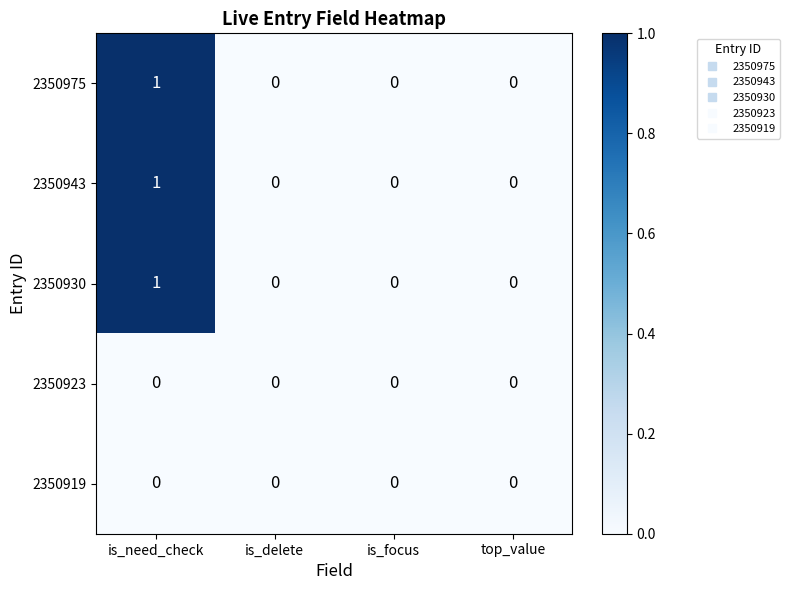

At which category is the sum across all series the highest?

is_need_check